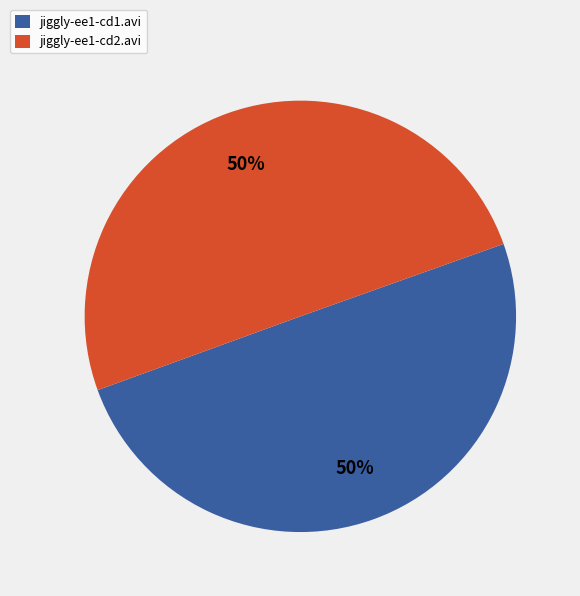

What percentage is the jiggly-ee1-cd1.avi slice, to the nearest percent?

50%